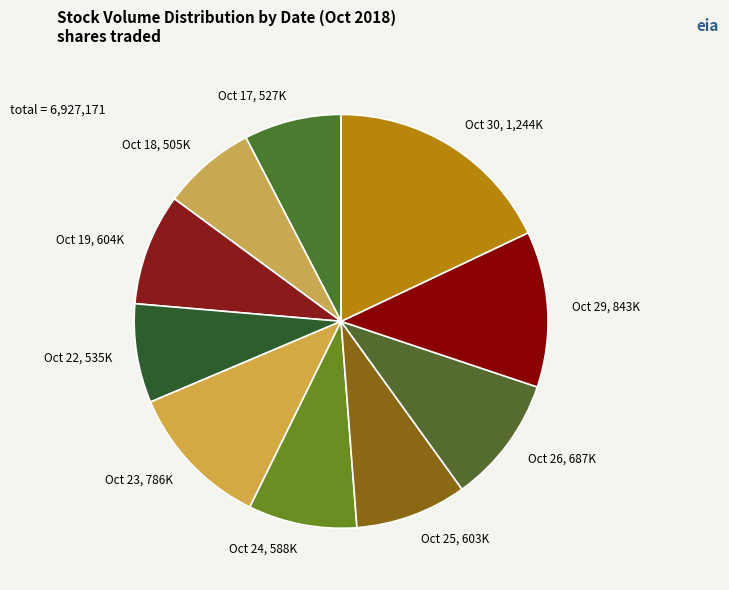

True or false: Oct 29, 843K accounts for 12% of the total.

True